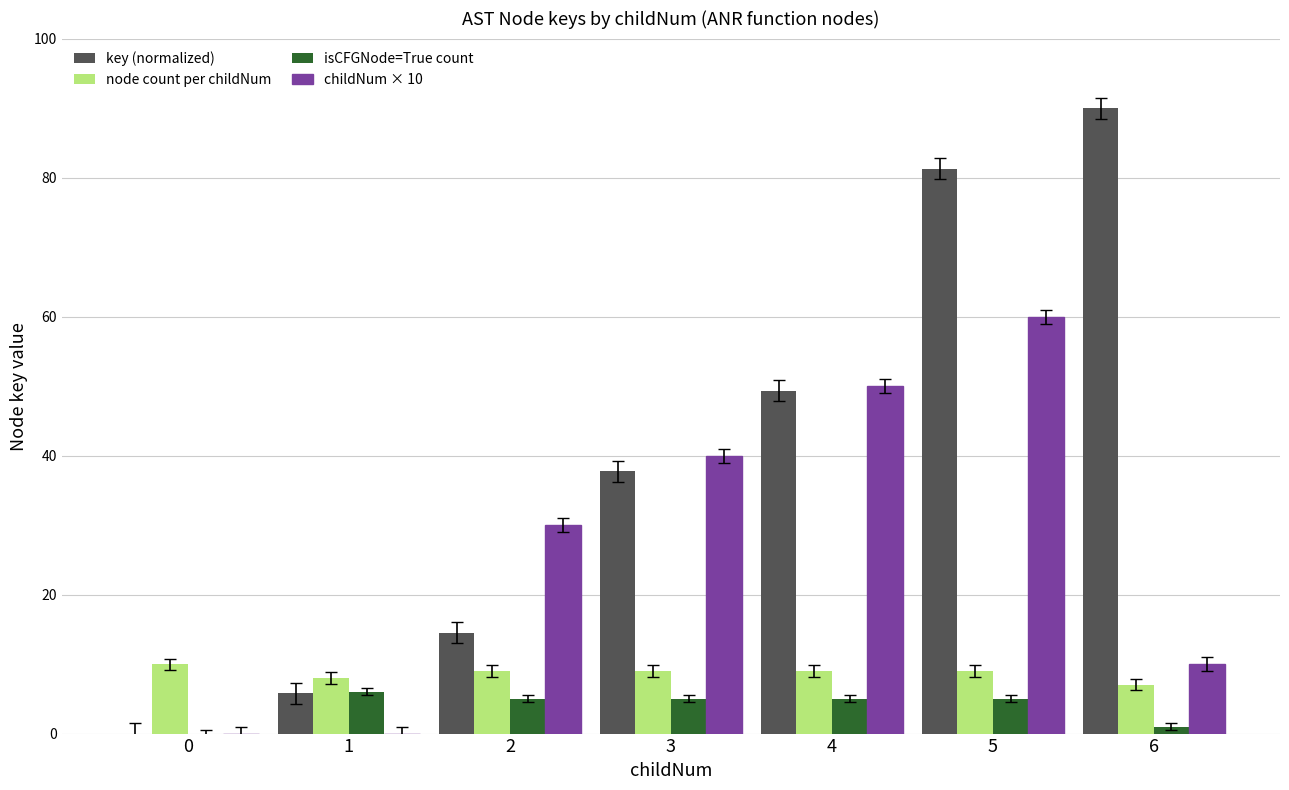

How many groups of bars are there?

7